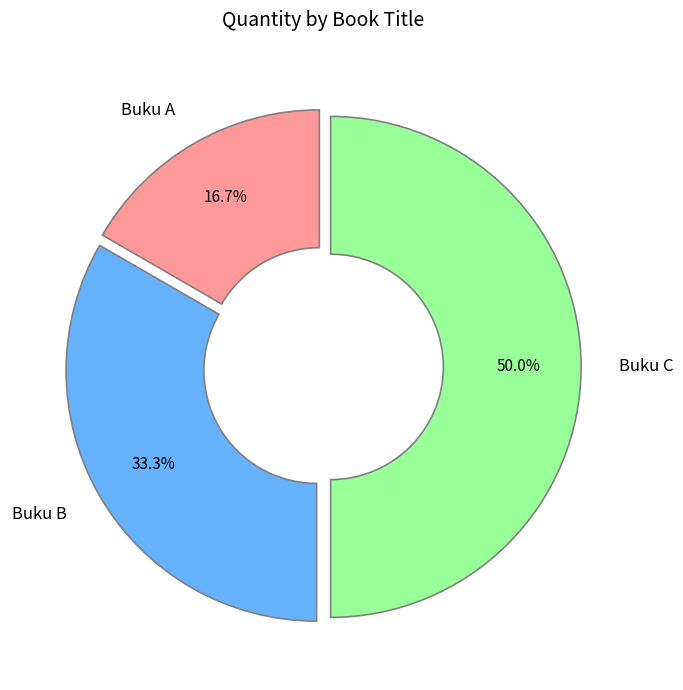

To the nearest percent, what is the average slice percentage?

33%